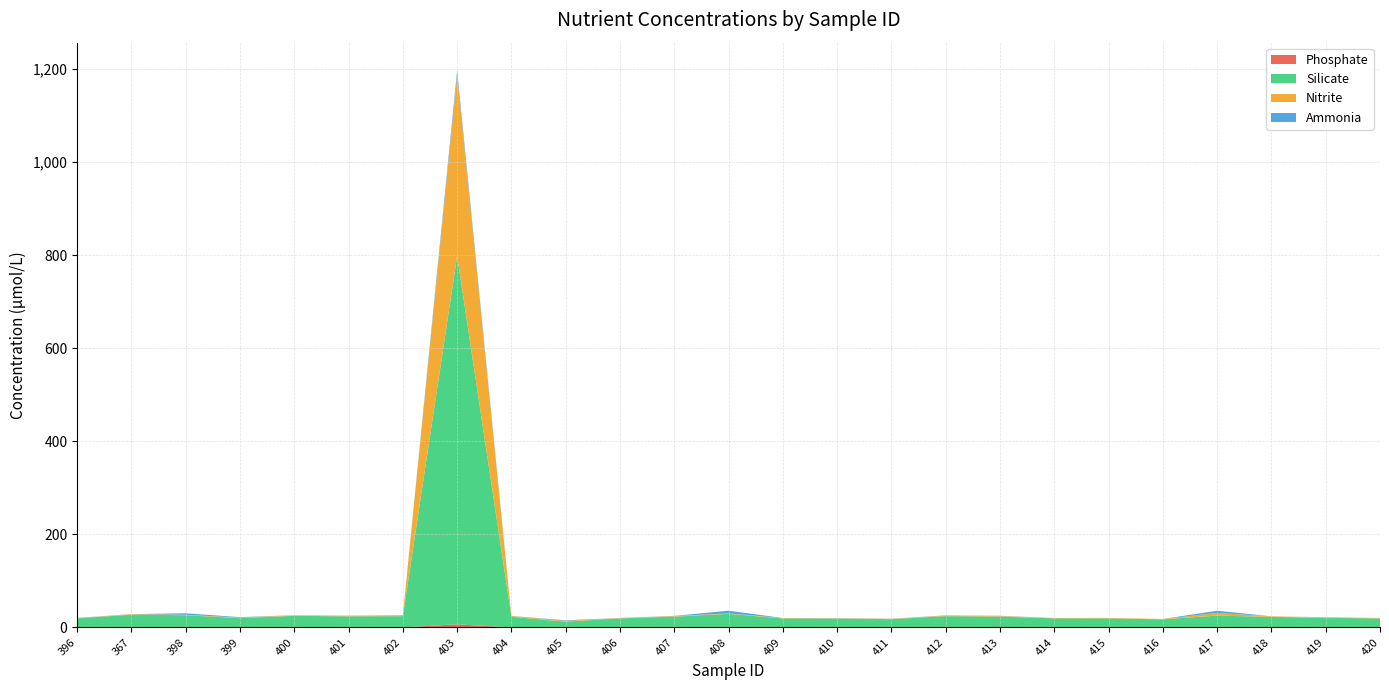

Reading right to left, extract all data points from this chart.

Phosphate: 420=0.1	419=0.1	418=0.1	417=0.2	416=0.1	415=0.1	414=0.1	413=0.2	412=0.1	411=0.1	410=0.1	409=0.1	408=0.5	407=0.2	406=0.0	405=0.2	404=0.0	403=6.8	402=0.1	401=0.1	400=0.1	399=0.1	398=0.1	367=0.2	396=0.1
Silicate: 420=19.4	419=20.6	418=22.6	417=25.4	416=17.4	415=19.5	414=19.5	413=23.2	412=24.3	411=17.8	410=19.0	409=19.3	408=28.9	407=23.1	406=19.5	405=12.5	404=22.8	403=791.9	402=24.3	401=23.9	400=25.0	399=20.0	398=26.2	367=27.4	396=19.5
Nitrite: 420=0.9	419=1.2	418=1.2	417=5.7	416=0.8	415=1.0	414=0.8	413=1.2	412=1.2	411=0.7	410=0.7	409=0.9	408=0.9	407=1.2	406=0.7	405=1.6	404=1.6	403=388.3	402=1.6	401=1.2	400=1.2	399=1.0	398=0.9	367=1.1	396=0.4
Ammonia: 420=0.1	419=0.2	418=0.0	417=4.7	416=0.0	415=0.0	414=0.1	413=0.5	412=0.5	411=0.2	410=0.4	409=0.1	408=5.7	407=0.5	406=0.2	405=1.2	404=0.3	403=10.2	402=0.5	401=0.3	400=0.1	399=1.1	398=3.3	367=0.1	396=0.6